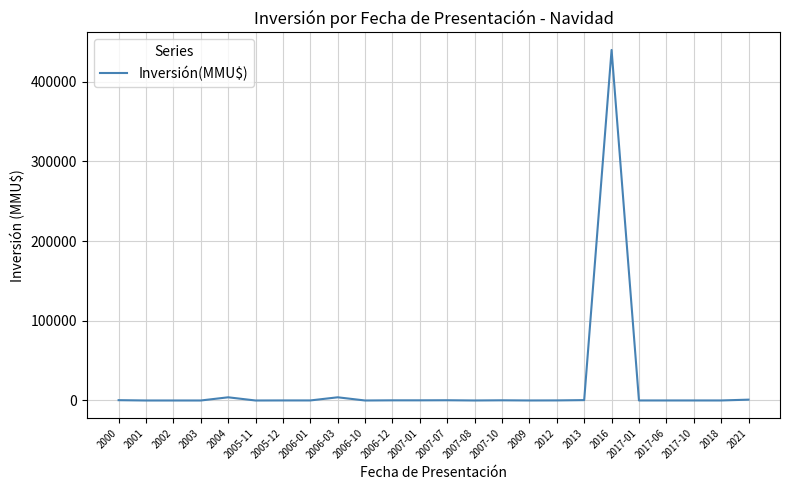

Is this an area chart (filled region under the line)?

No